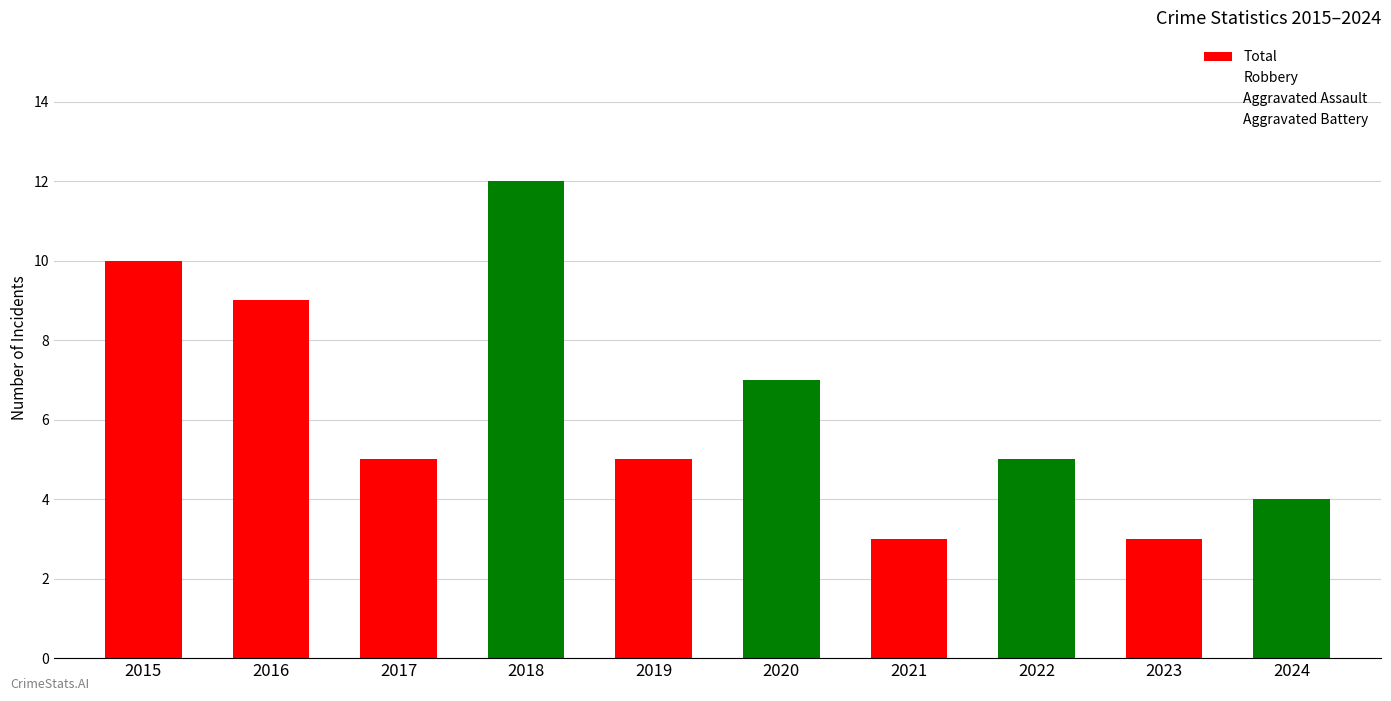

Reading left to right, list all the values displayed in this chart.

Total: 10	9	5	12	5	7	3	5	3	4
Robbery: 9	4	3	9	4	6	1	2	3	3
Aggravated Assault: 1	1	0	2	0	0	0	1	0	1
Aggravated Battery: 0	3	2	1	1	1	2	2	0	0